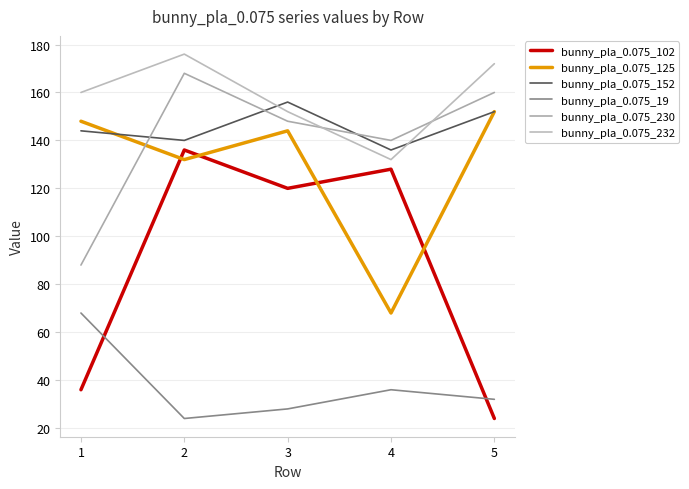

How many interior local valleys does the bunny_pla_0.075_125 series have?

2